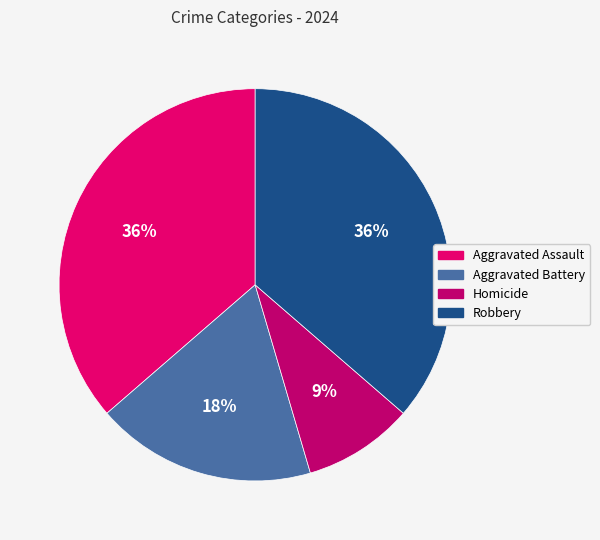

Which has a higher value, Robbery or Homicide?

Robbery